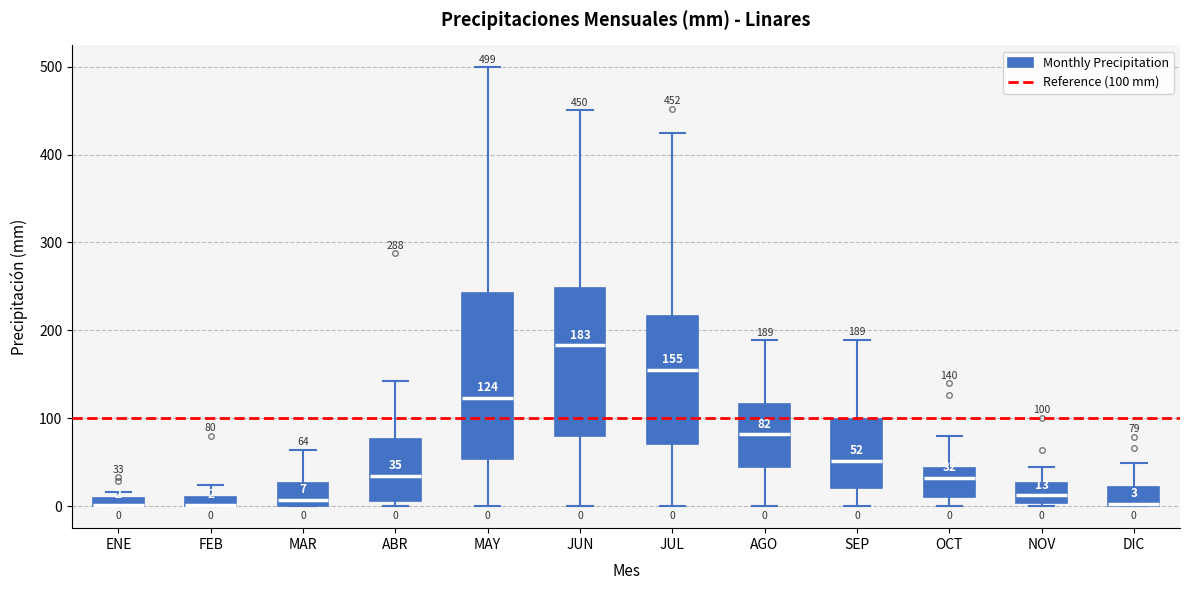

Comparing the boxes themselves (not the whiskers), which one is the tallest?

MAY